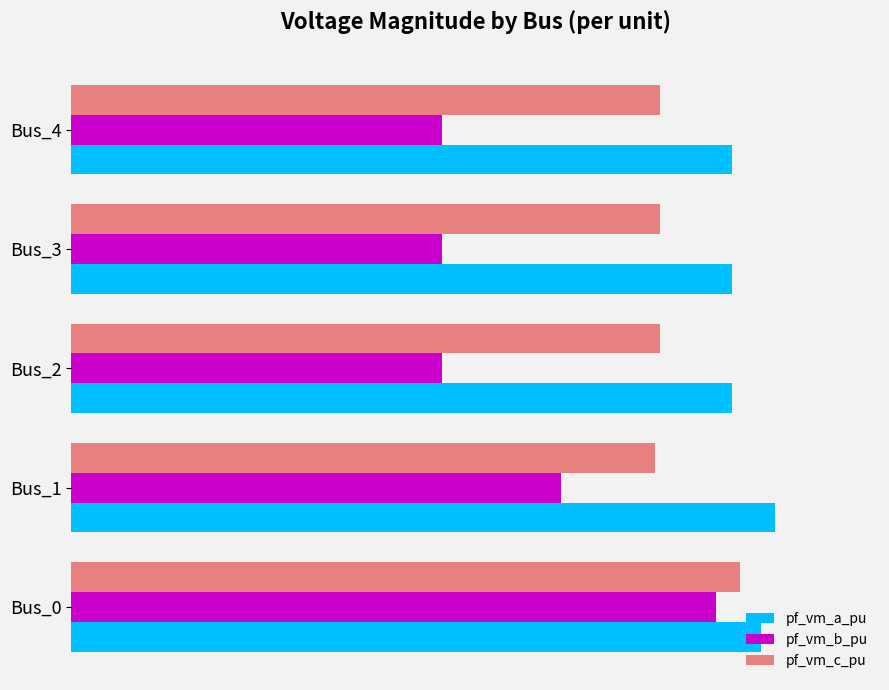

What are all the series names shown in the legend?

pf_vm_a_pu, pf_vm_b_pu, pf_vm_c_pu